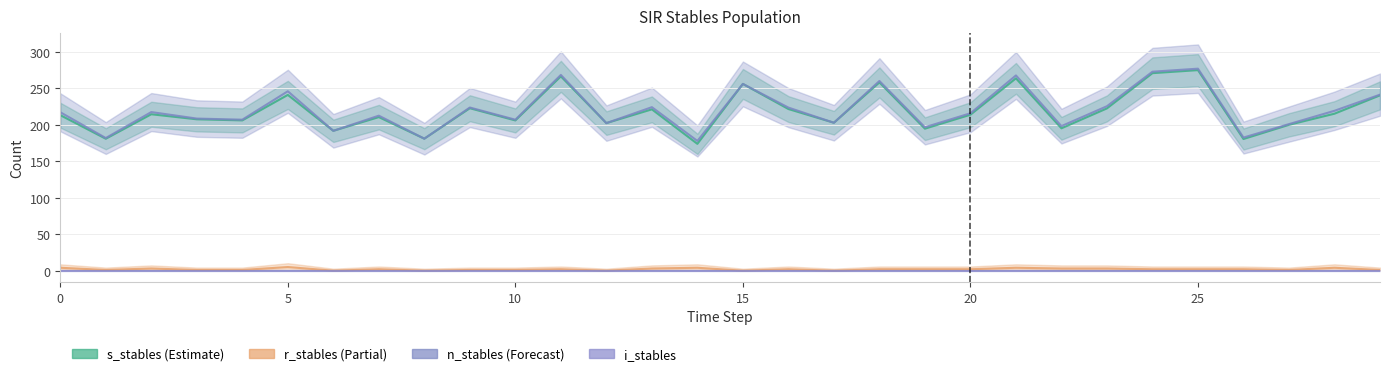

True or false: r_stables has more than 2 points higher than both neighbors.

True